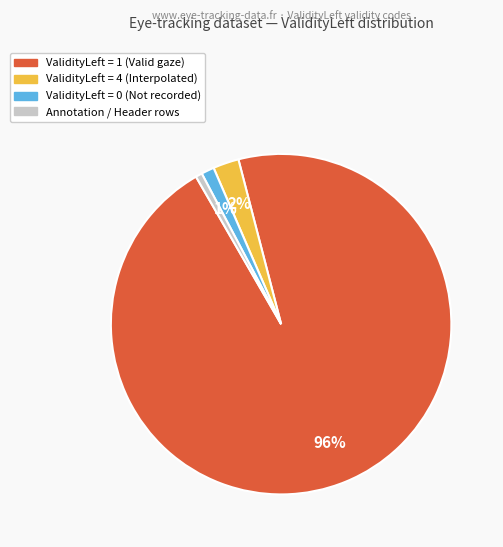

Is there any slice that represents more than half of the pie?

Yes